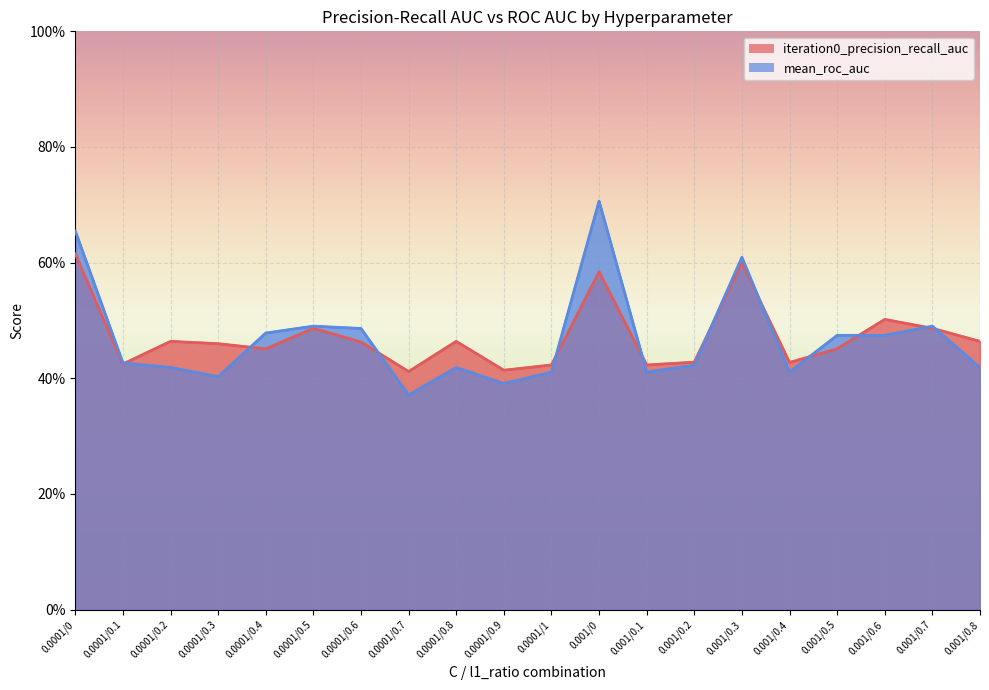

Between 0.0001/0.6 and 0.0001/0.9, which is larger?

0.0001/0.6